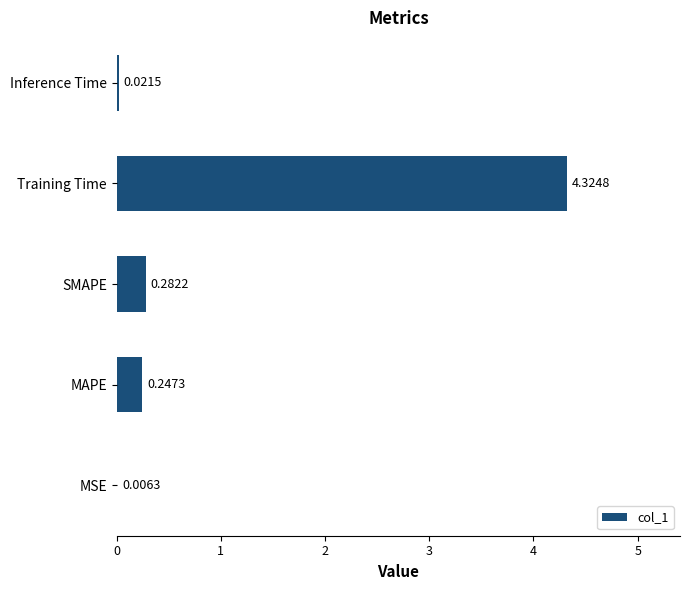

What is the sum of all values?

4.9